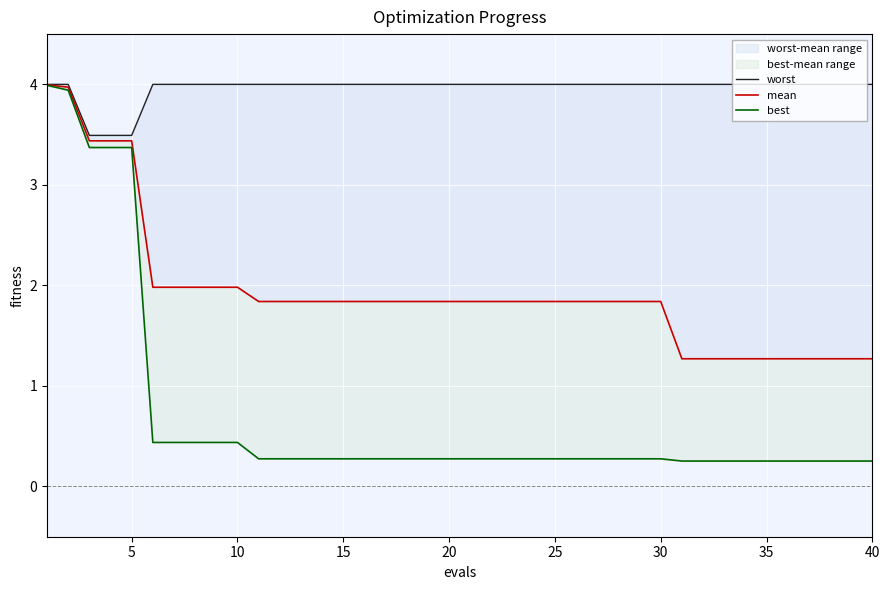

True or false: worst and best intersect in this chart.

False